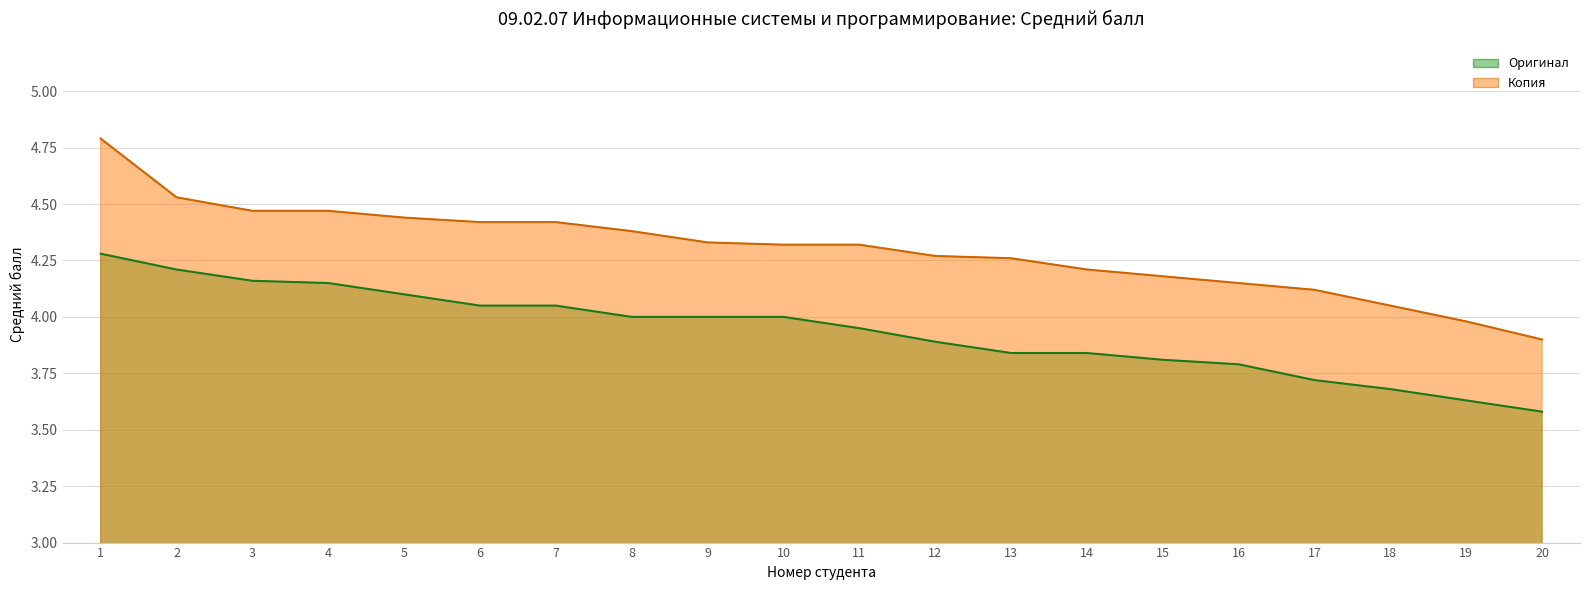

What is the sum of all Оригинал values?

78.7